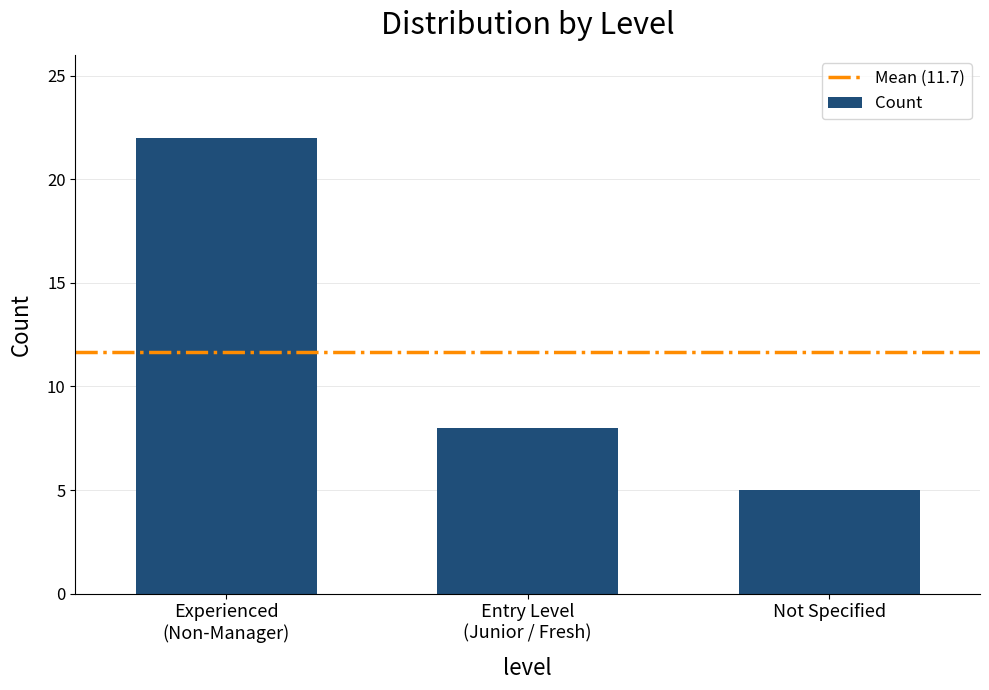

The value at Not Specified is 5. True or false?

True